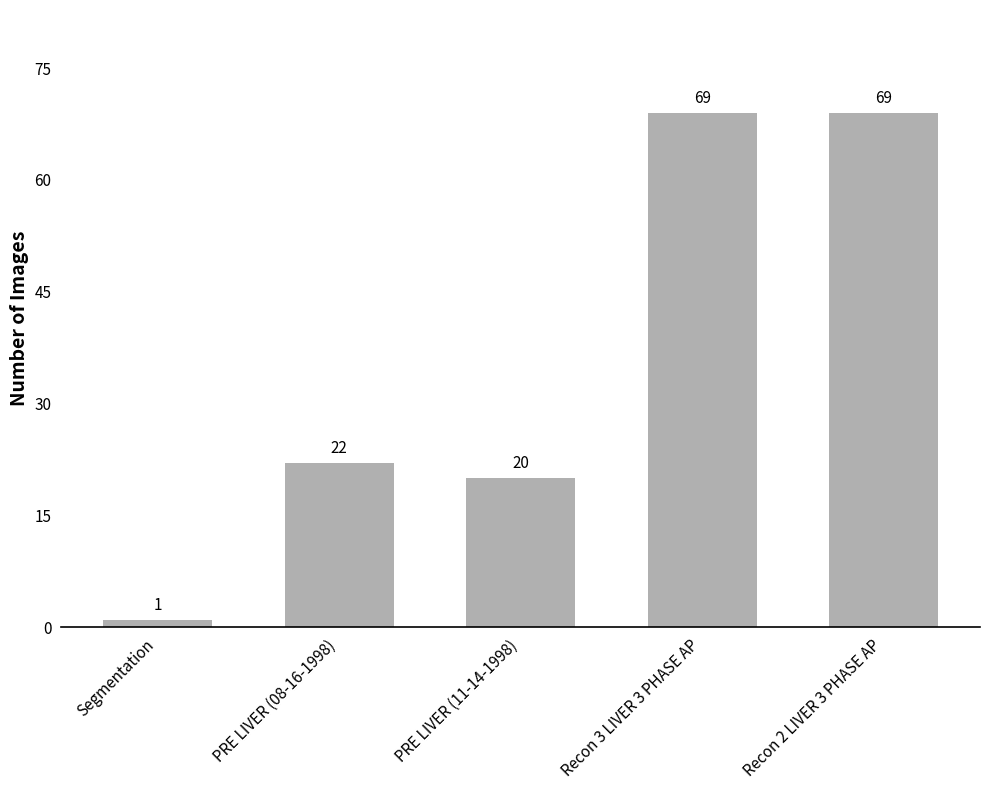

What is the difference between the maximum and minimum values?

68